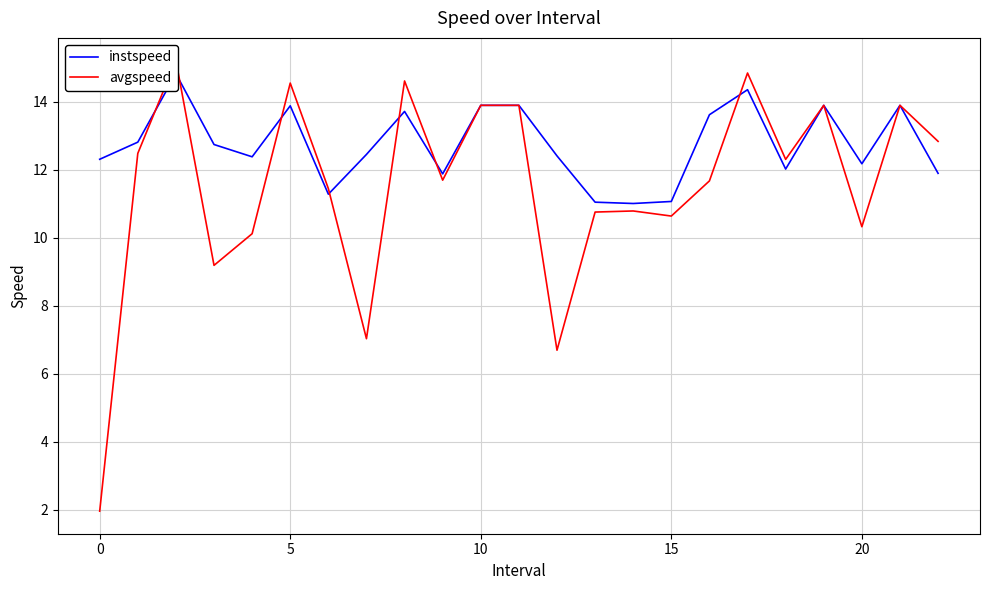

How many times do avgspeed and instspeed cross each other?

7